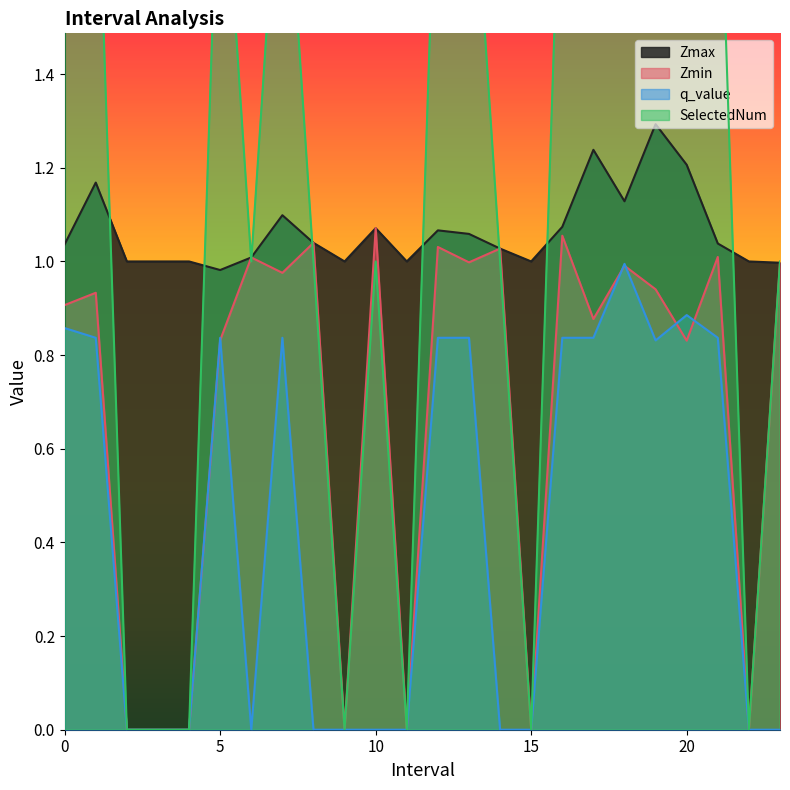

Is it true that Zmax equals 1.0 at 3.0?

True